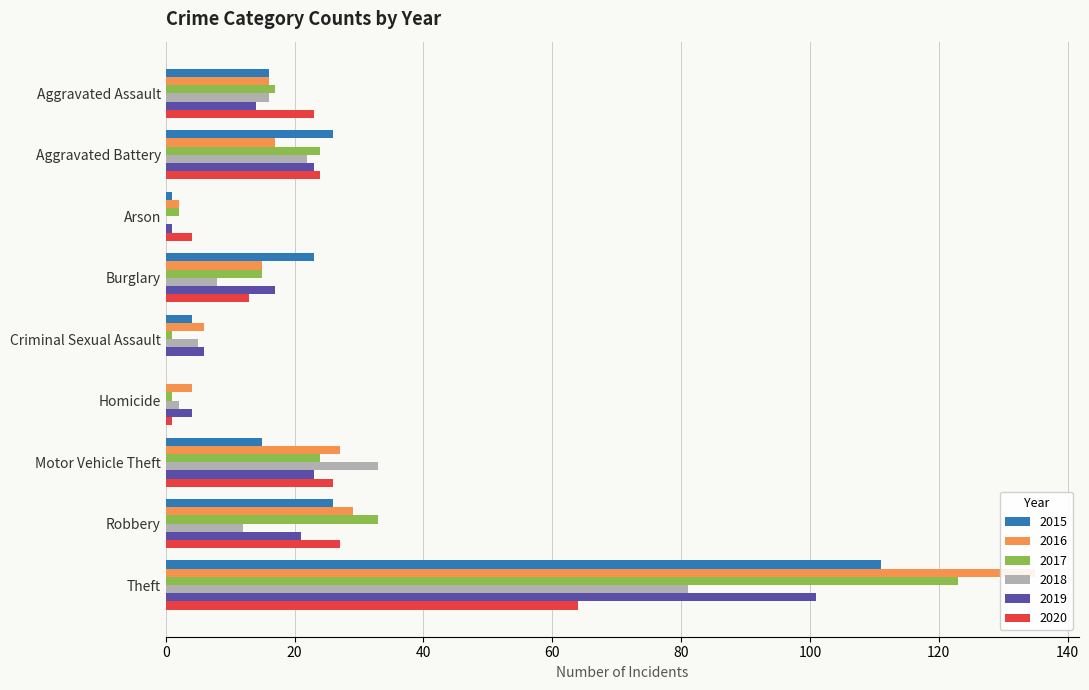

At how many categories does at least one series exceed 0?

9